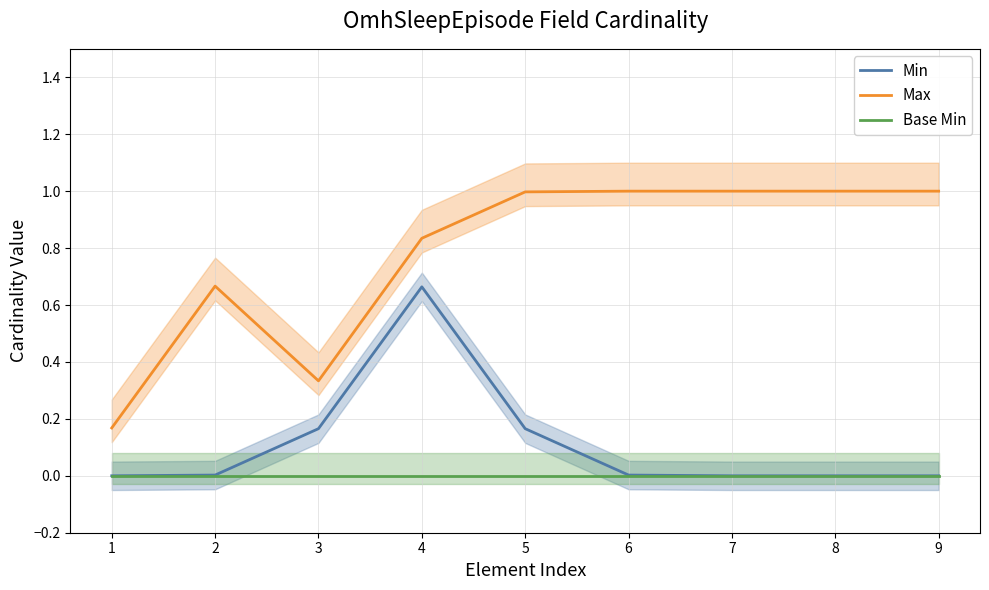

Where is Base Min nearest to the value 0?

1